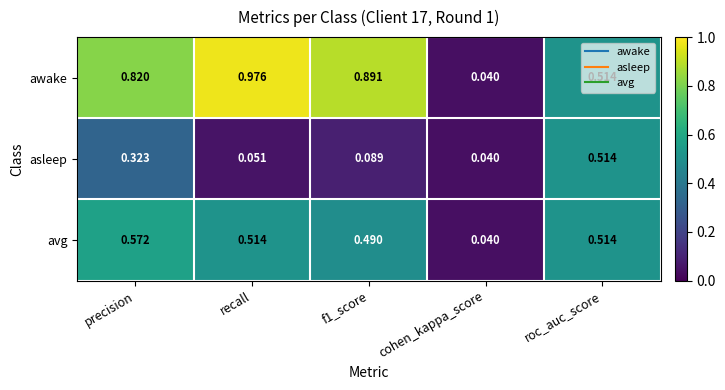

Rank the series at precision from lowest to highest value.

asleep, avg, awake